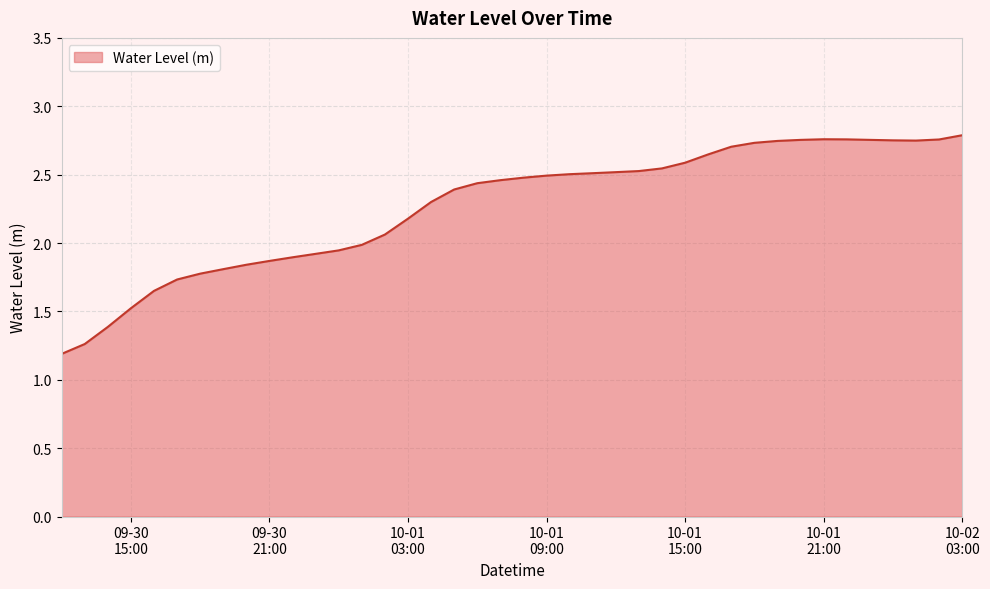

What is the minimum value shown in the chart?

1.2